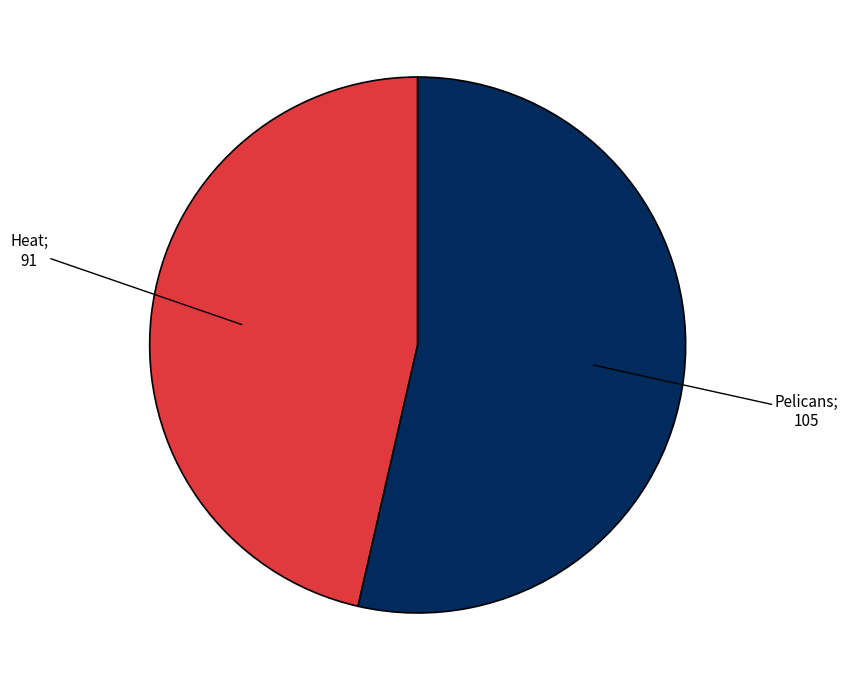

How many segments does this pie chart have?

2